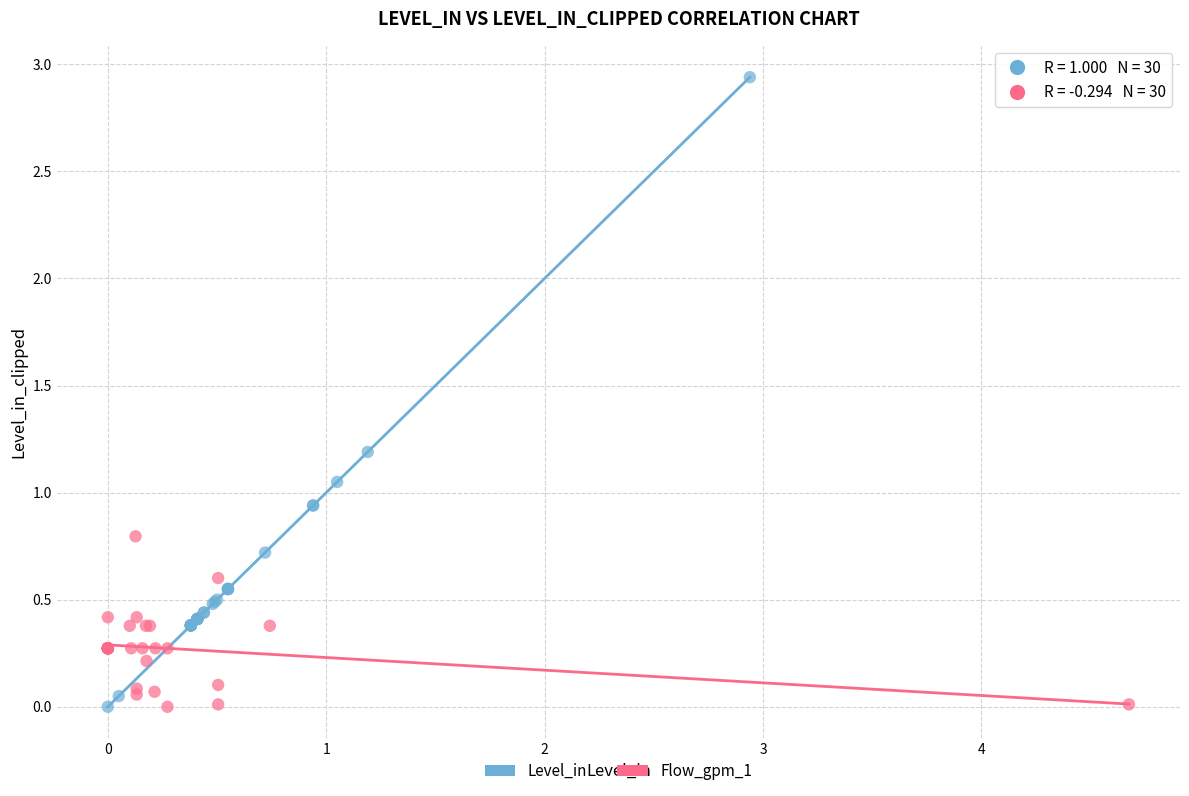

Which series has the largest Y range (max minus min)?

Level_in